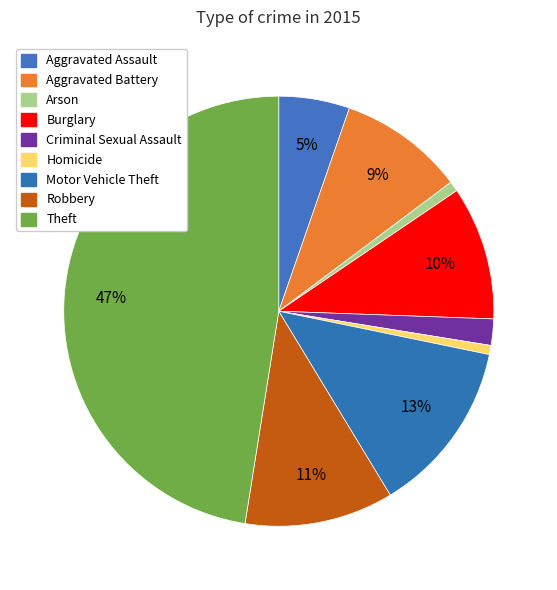

Which has a higher value, Aggravated Assault or Aggravated Battery?

Aggravated Battery